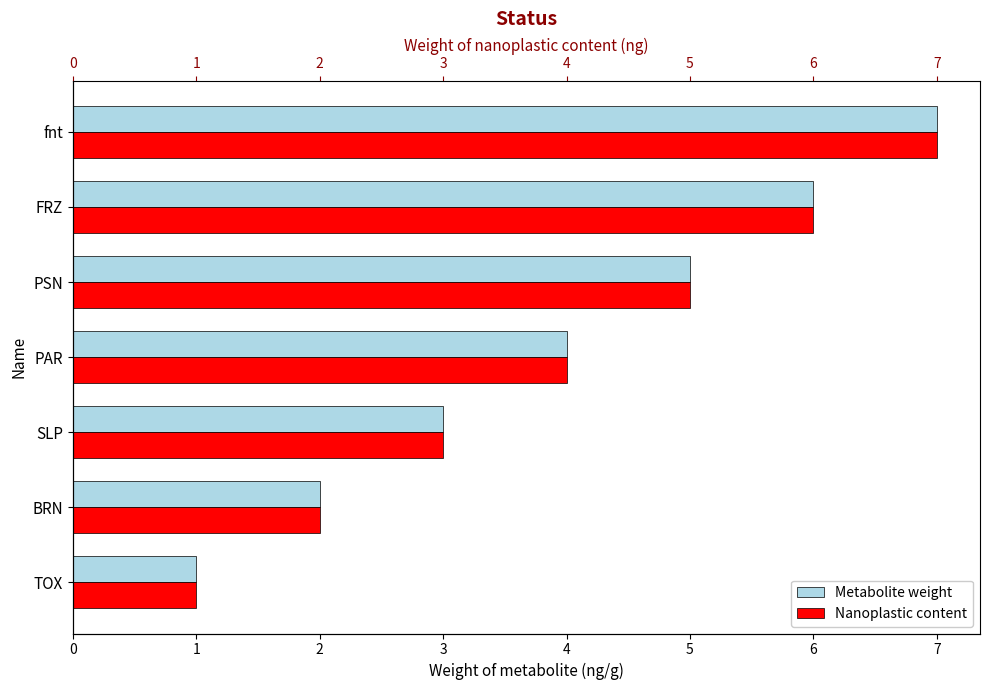

What is the total value across all series at PSN?

10